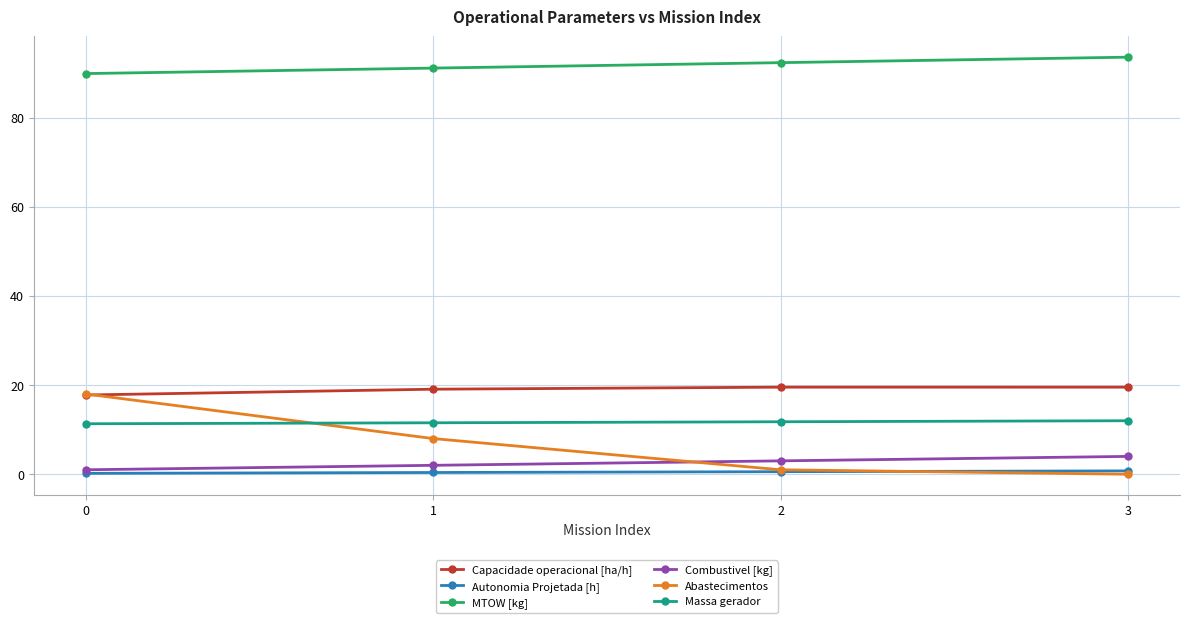

What is the average value of the Combustivel [kg] series?

2.5